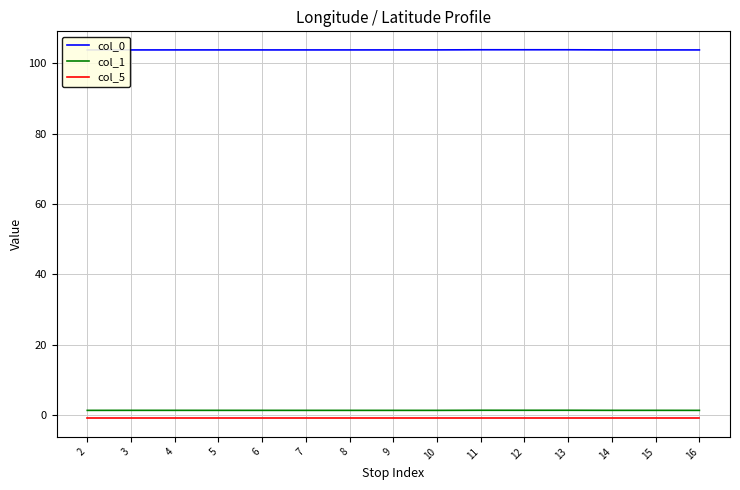

The col_0 series shows 103.8 at 5. True or false?

True